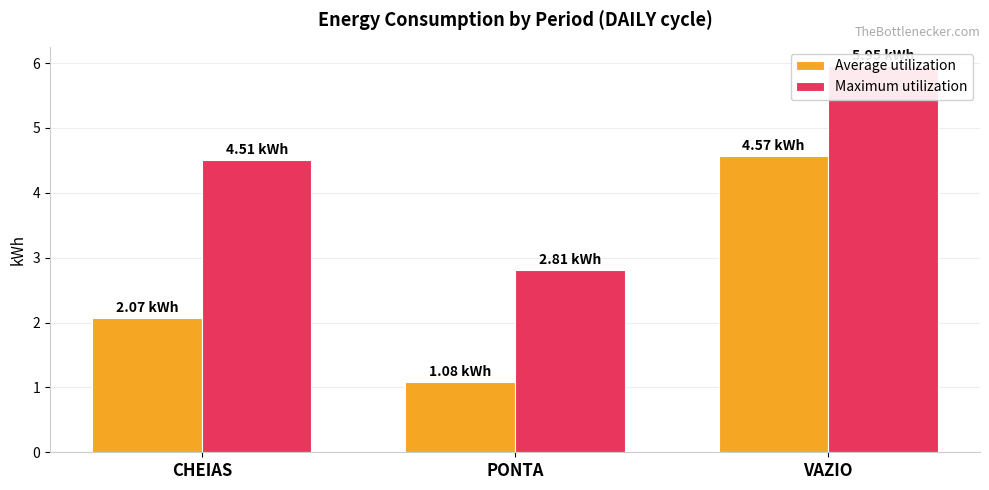

True or false: Maximum utilization has a value of 2.8 at PONTA.

True